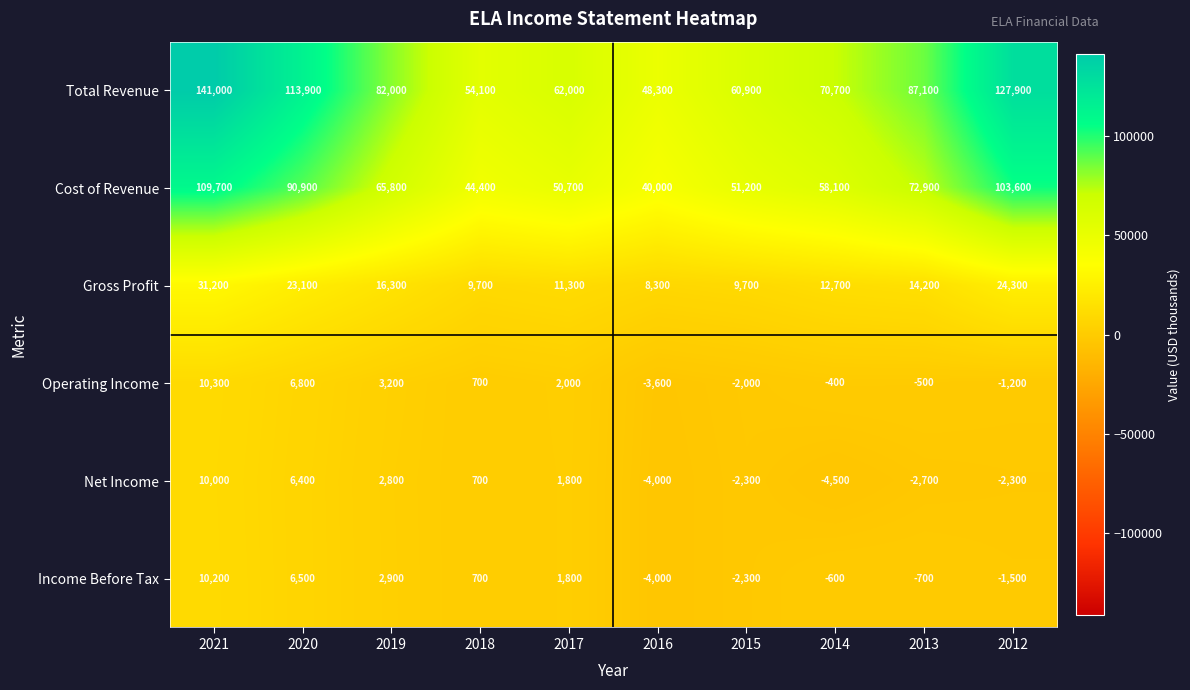

Is it true that Gross Profit equals 8300 at 2016?

True